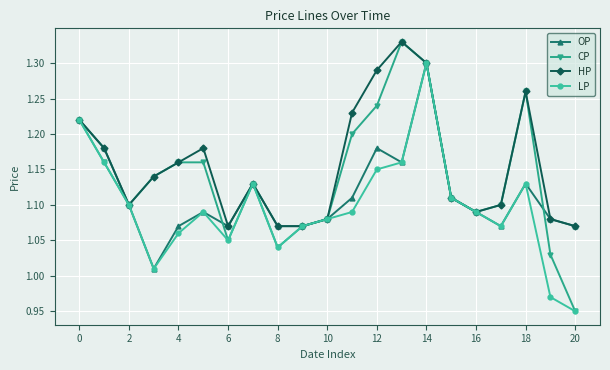

At how many categories does at least one series exceed 0?

21